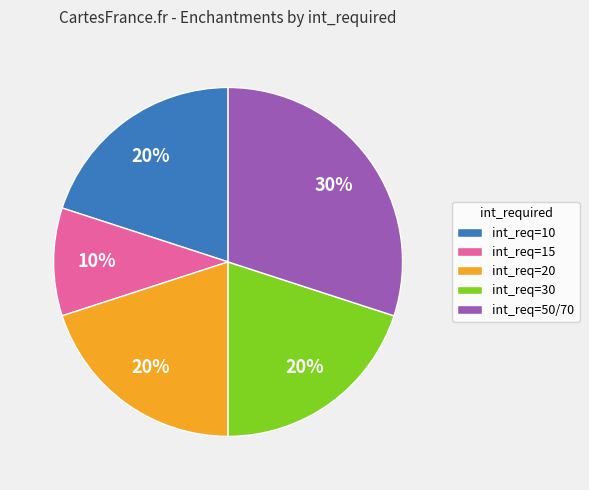

Combined, do int_req=15 and int_req=20 account for over 50%?

No